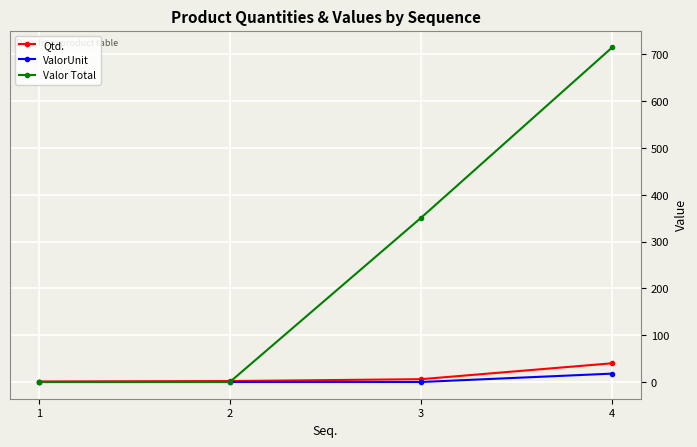

Is it true that Valor Total equals 87.0 at 3?

False